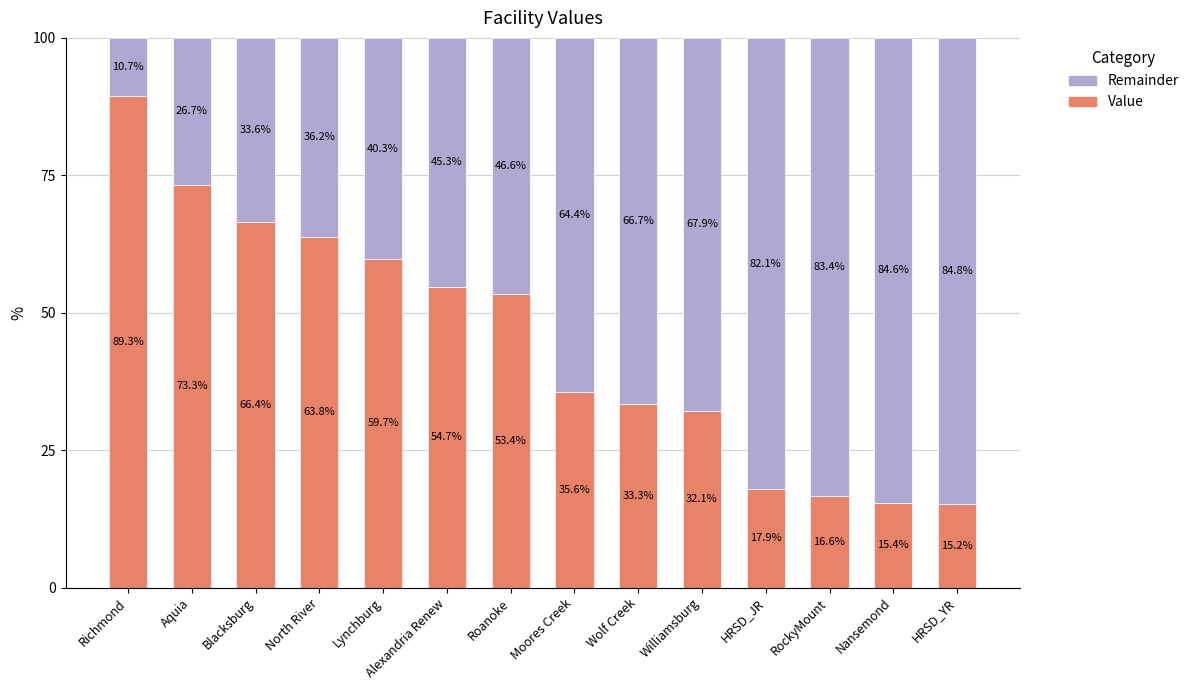

At which label is Remainder closest to 0?

Richmond